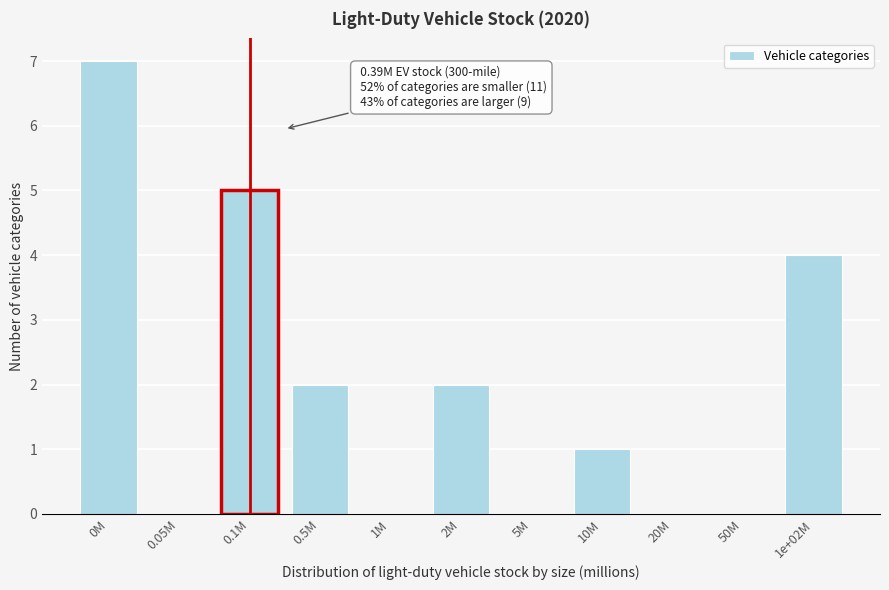

Reading right to left, extract all data points from this chart.

1e+02M=4	50M=0	20M=0	10M=1	5M=0	2M=2	1M=0	0.5M=2	0.1M=5	0.05M=0	0M=7